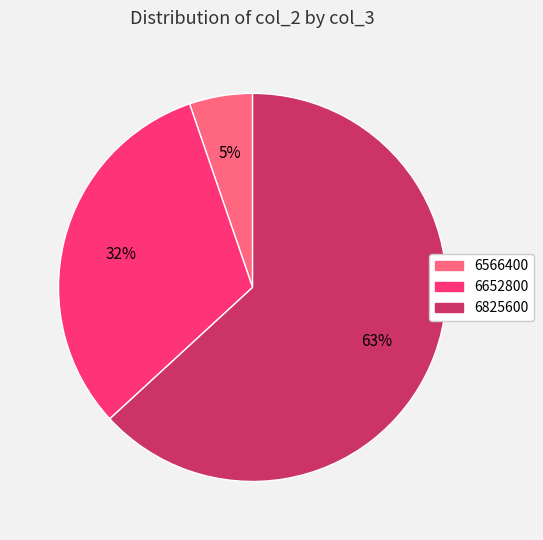

Do 6566400 and 6825600 together represent more than half of the pie?

Yes